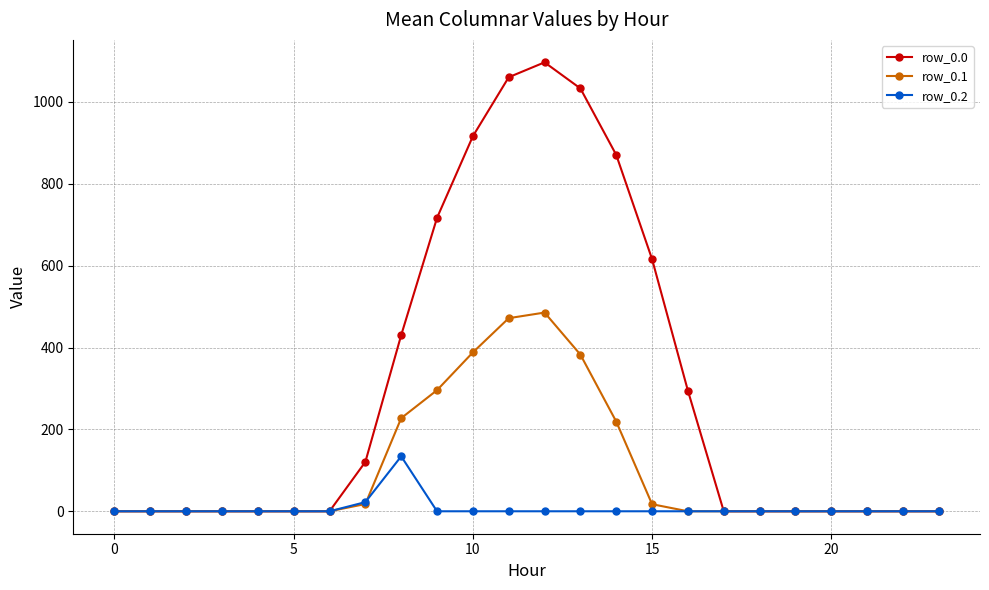

True or false: row_0.2 has more than 0 points higher than both neighbors.

True